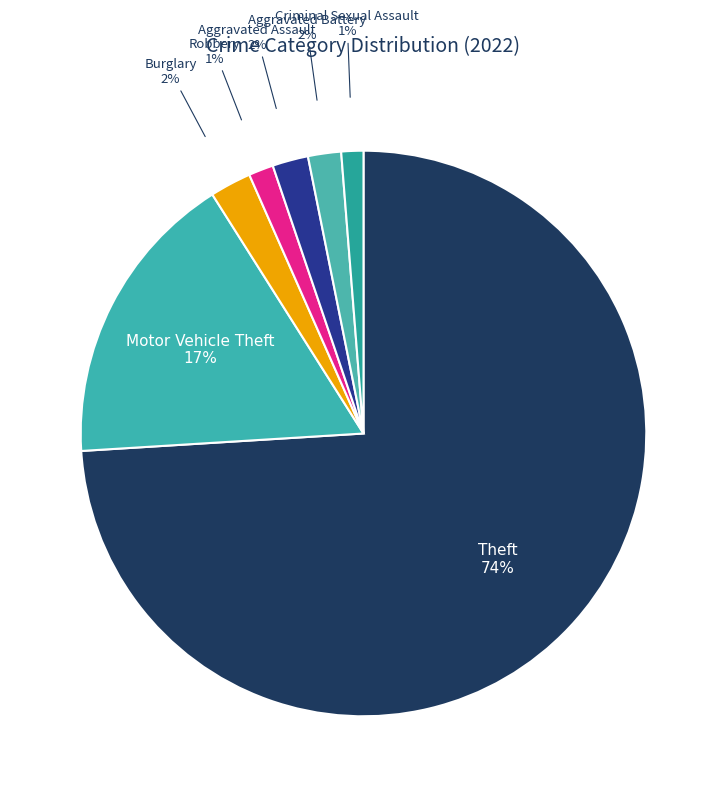

To the nearest percent, what is the combined percentage of Robbery and Aggravated Battery?

3%